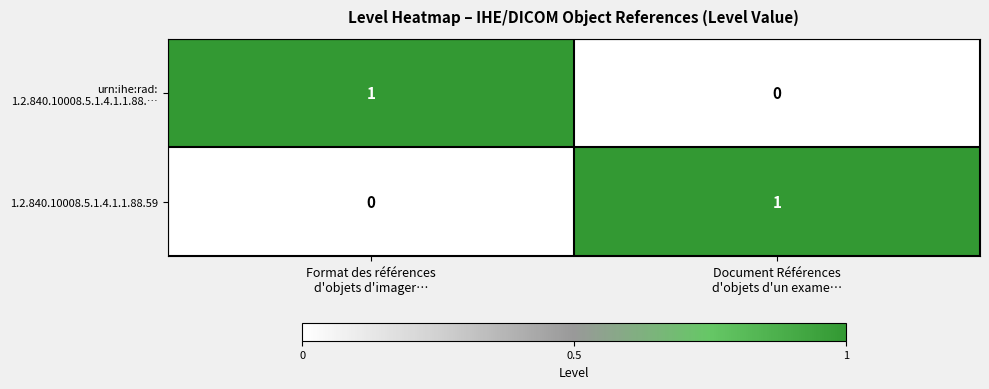

How many values in 1.2.840.10008.5.1.4.1.1.88.59 are above zero?

1